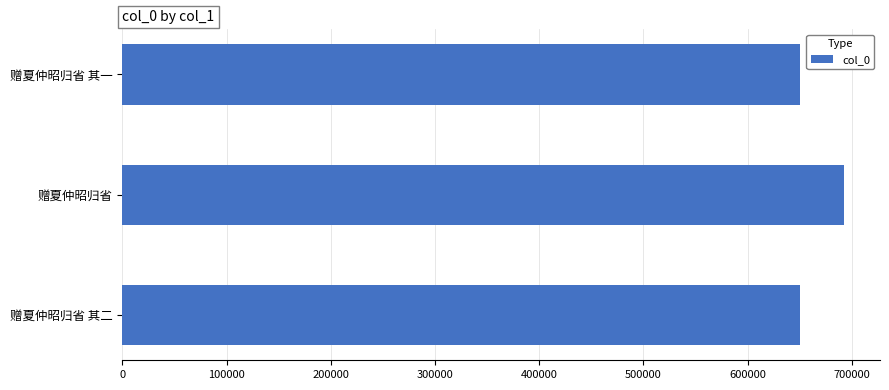

What is the maximum value shown in the chart?

692481